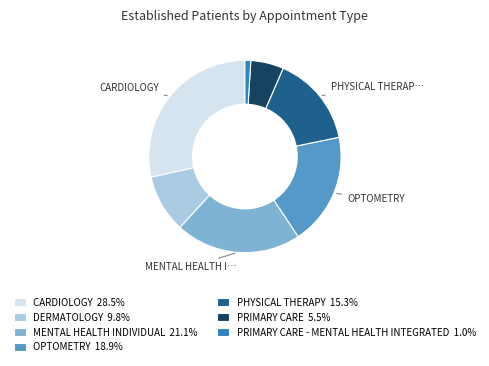

Is there any slice that represents more than half of the pie?

No